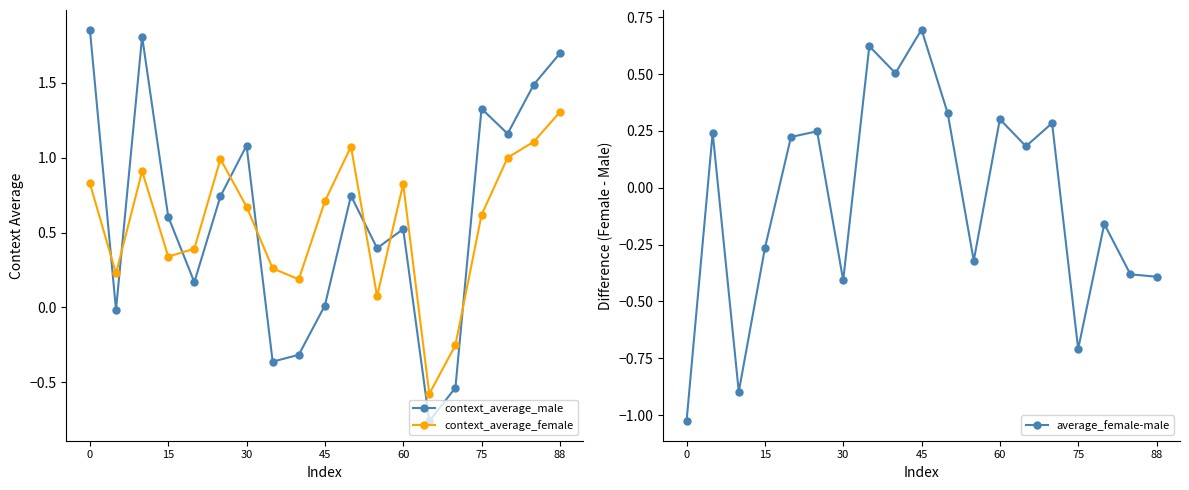

Reading right to left, what are all the values shown in this chart?

context_average_male: 1.7	1.5	1.2	1.3	-0.5	-0.8	0.5	0.4	0.7	0.0	-0.3	-0.4	1.1	0.7	0.2	0.6	1.8	-0.0	1.9
context_average_female: 1.3	1.1	1.0	0.6	-0.3	-0.6	0.8	0.1	1.1	0.7	0.2	0.3	0.7	1.0	0.4	0.3	0.9	0.2	0.8
average_female-male: -0.4	-0.4	-0.2	-0.7	0.3	0.2	0.3	-0.3	0.3	0.7	0.5	0.6	-0.4	0.2	0.2	-0.3	-0.9	0.2	-1.0